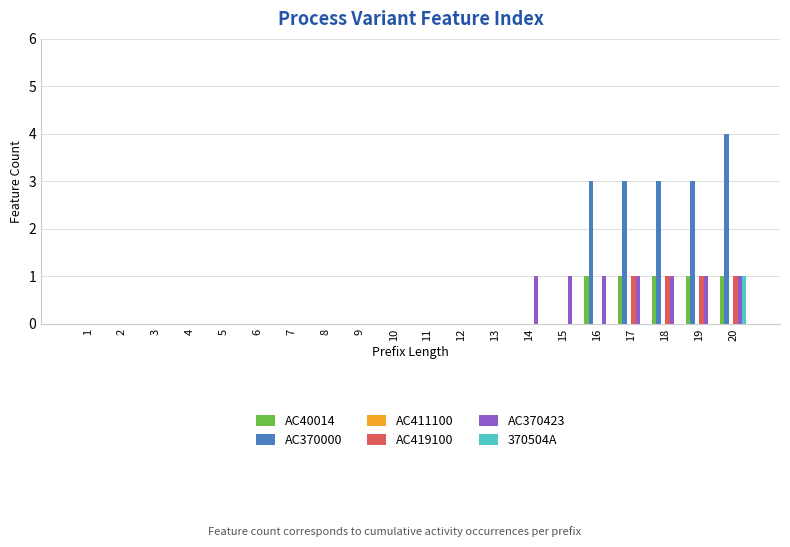

How many groups of bars are there?

20